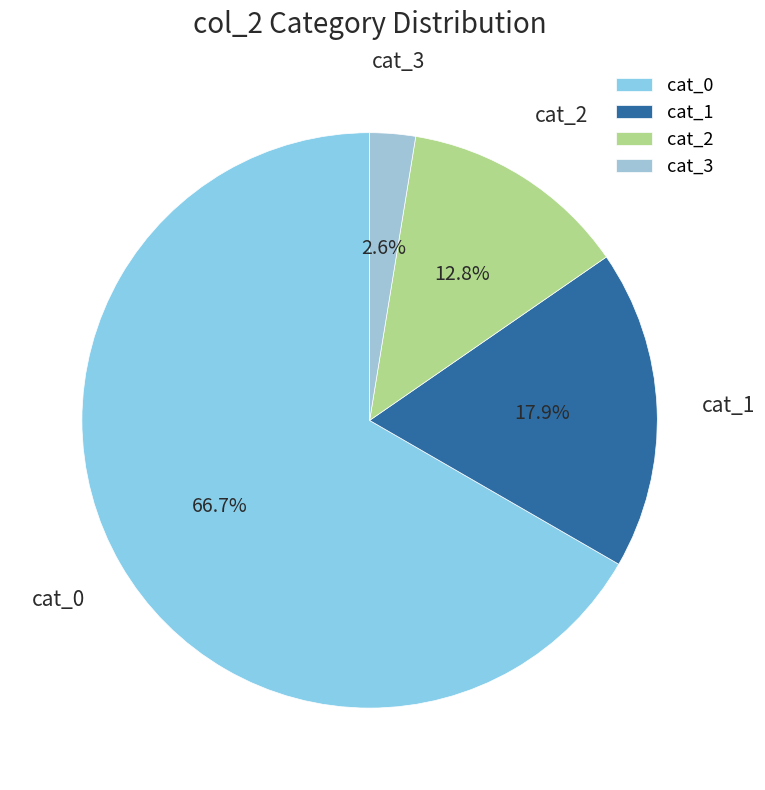

Rank the categories by value from lowest to highest.

cat_3, cat_2, cat_1, cat_0